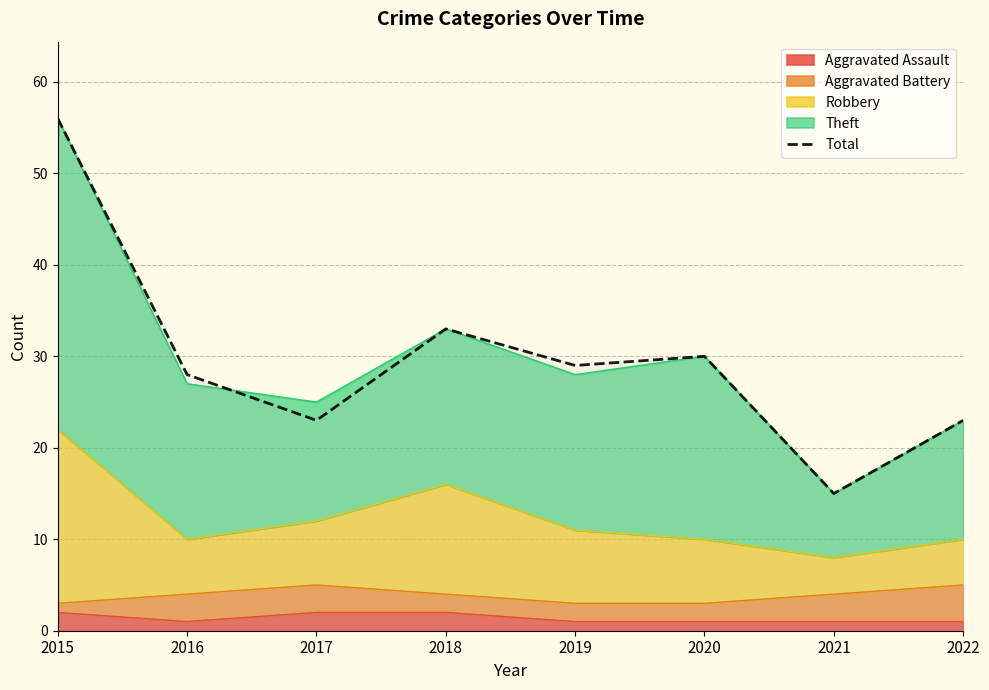

How many interior local valleys (lower than both neighbors) does the data have?

3